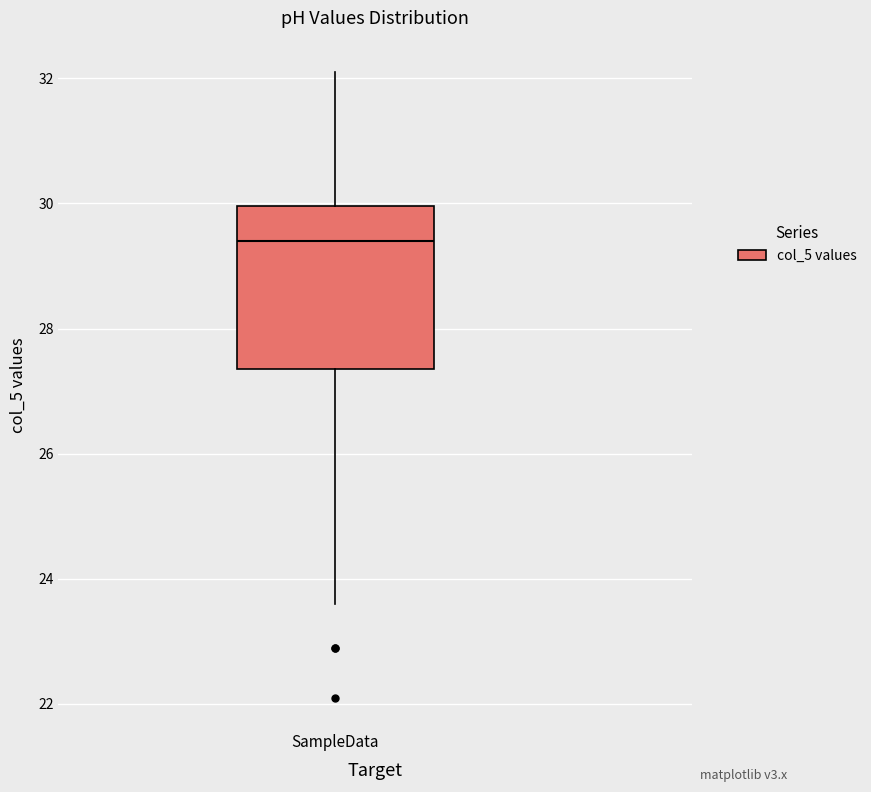

Transcribe this box plot: give where the median line is, the range the box spans, and where the two whiskers end, as read against the y-axis. The values are not printed on the chart, so give them approximately, as read against the axis.

median 29.4, box 27.4 to 30.0, whiskers 23.6 to 32.2